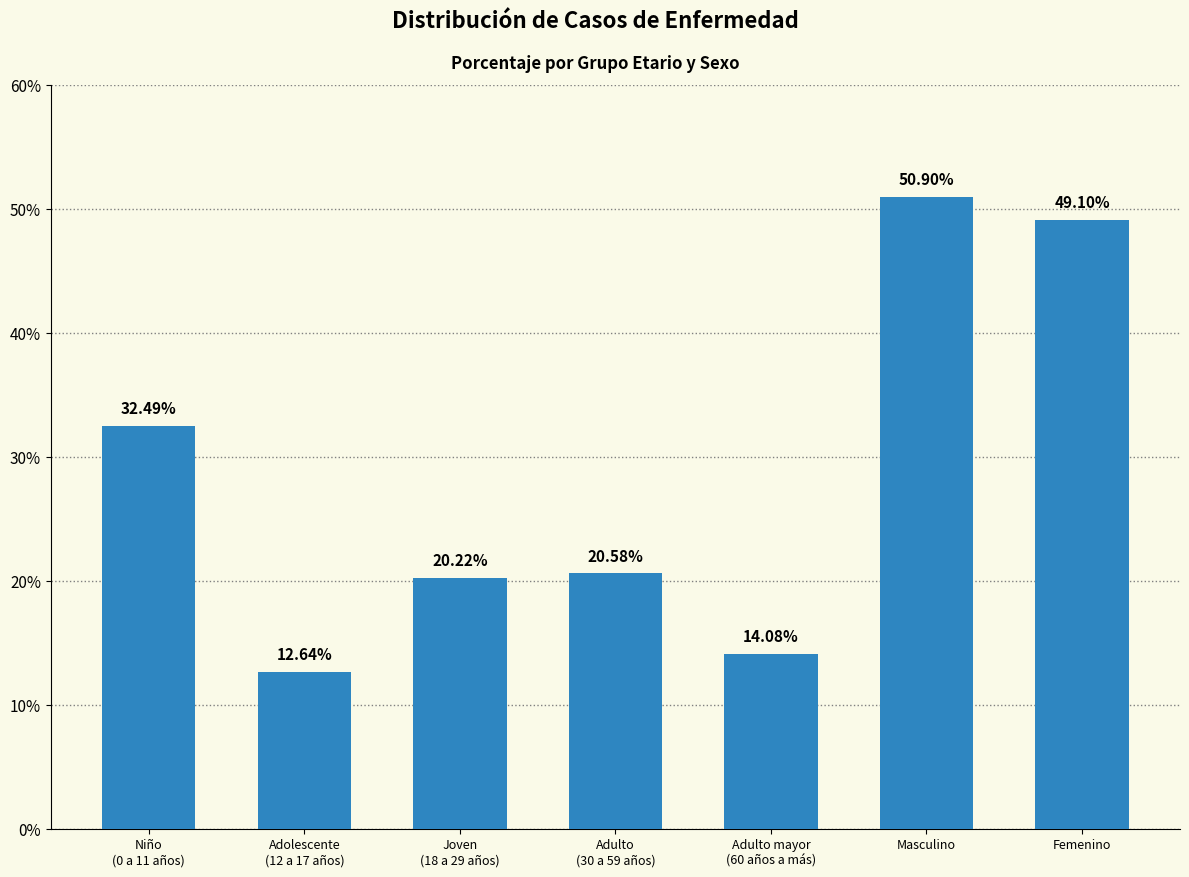

How many values are below 20?

2